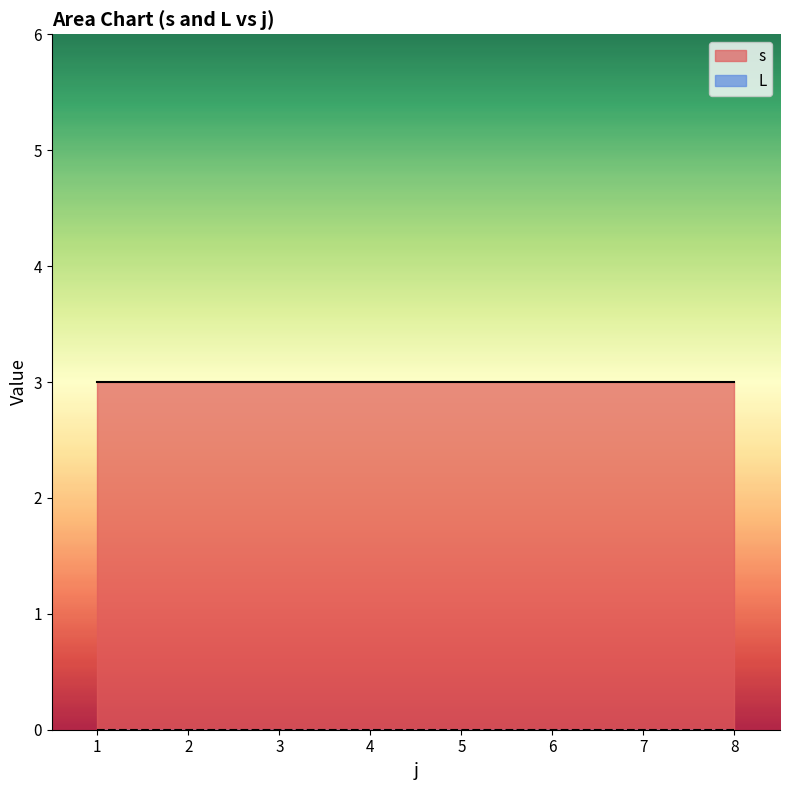

What is the approximate value of s at 5?

3